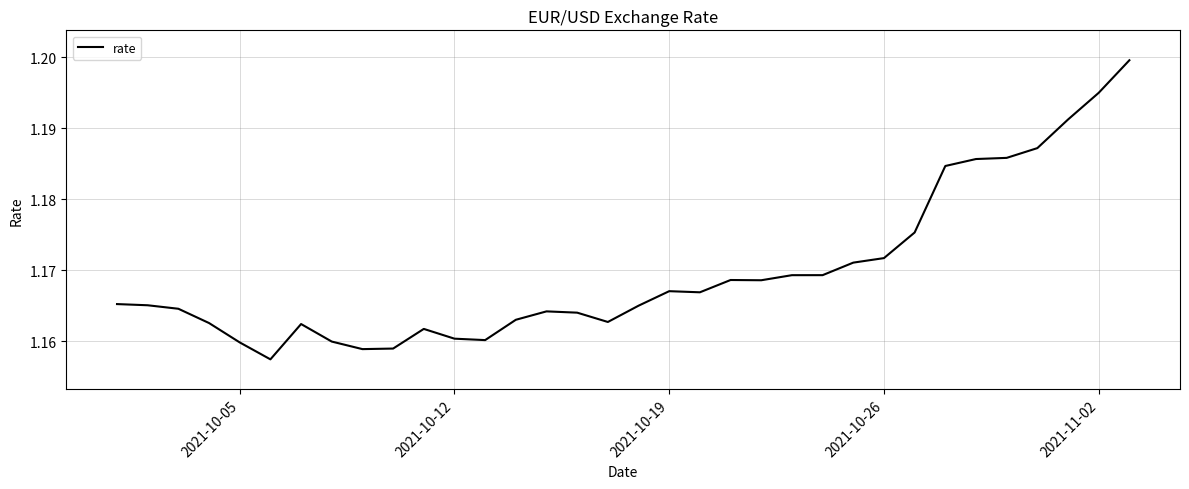

Does the chart display data point markers on the line(s)?

No